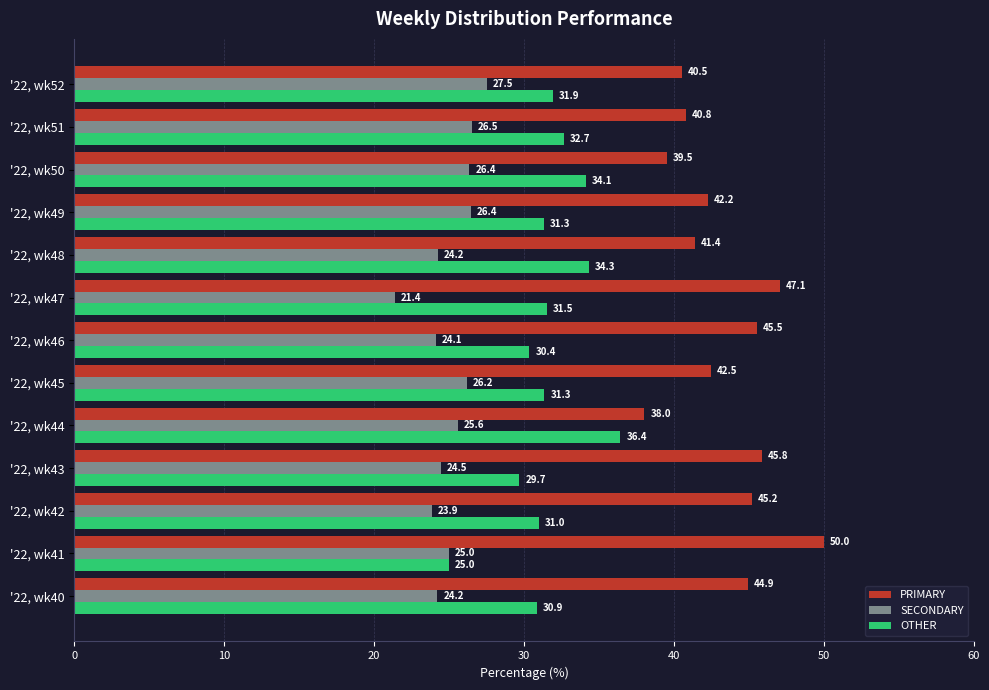

Rank the series at '22, wk51 from highest to lowest value.

PRIMARY, OTHER, SECONDARY